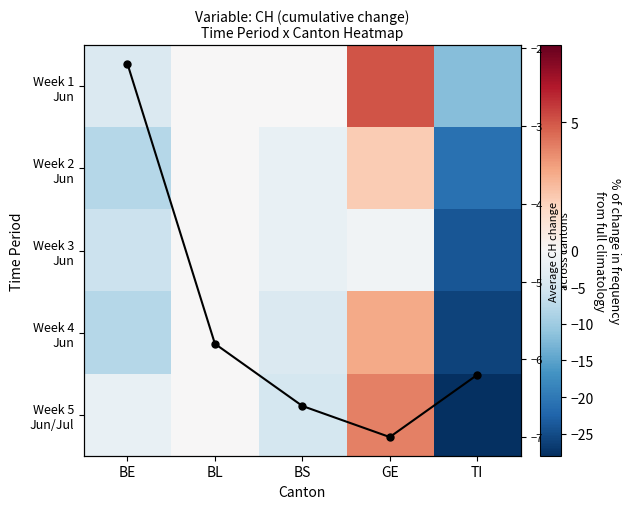

Which series has the largest total across all categories?

Week 1 Jun